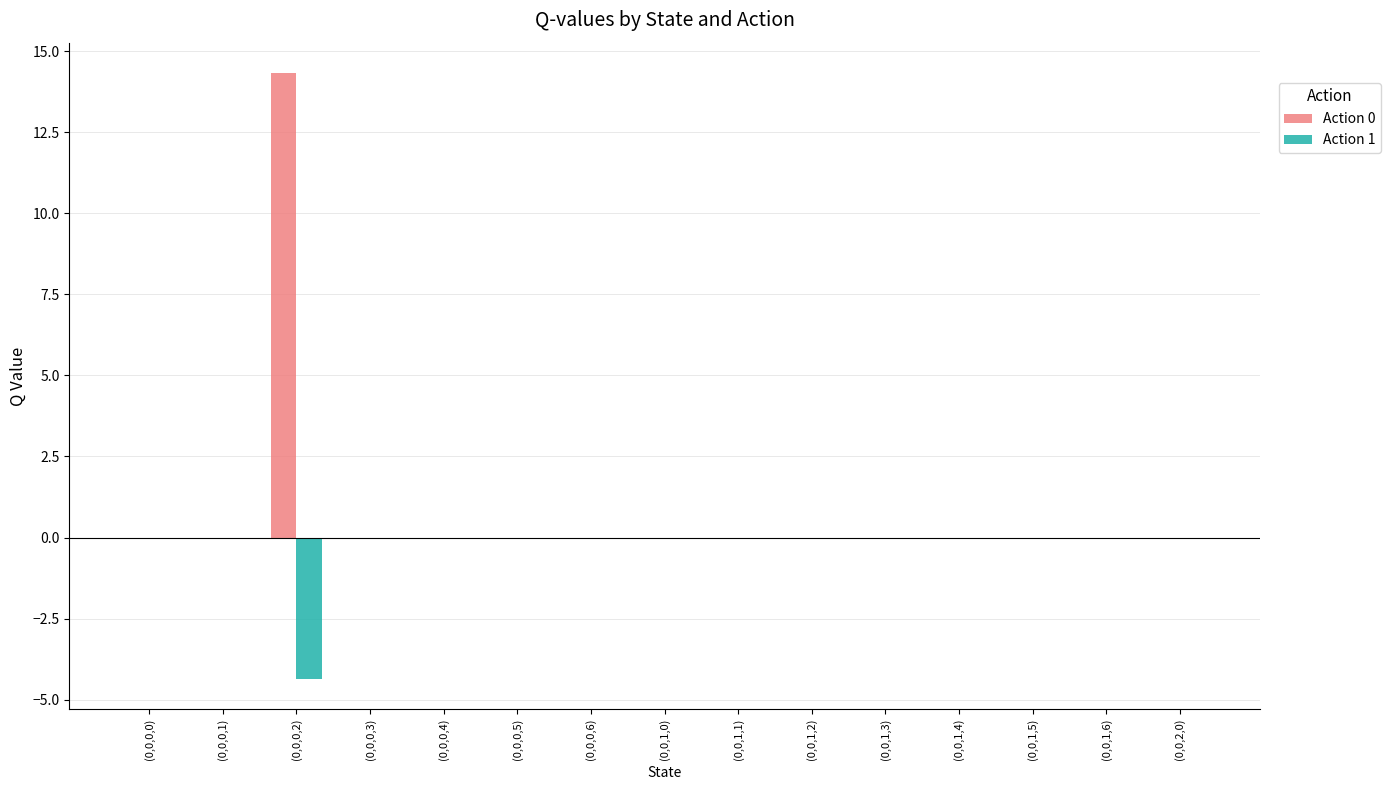

Does the chart contain stacked bars?

No